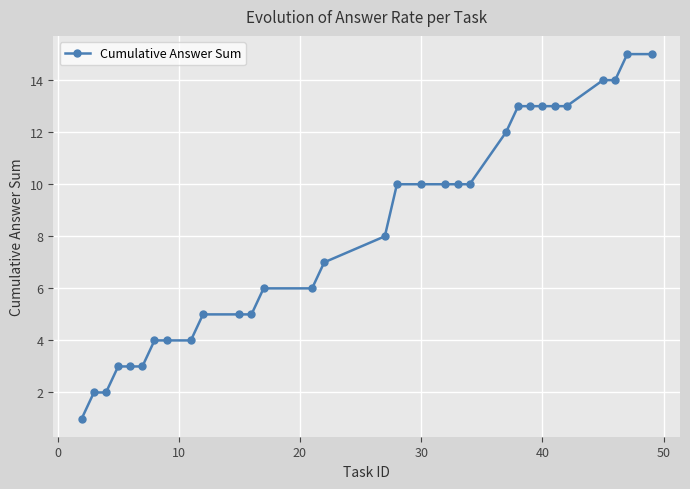

What is the maximum value shown in the chart?

15